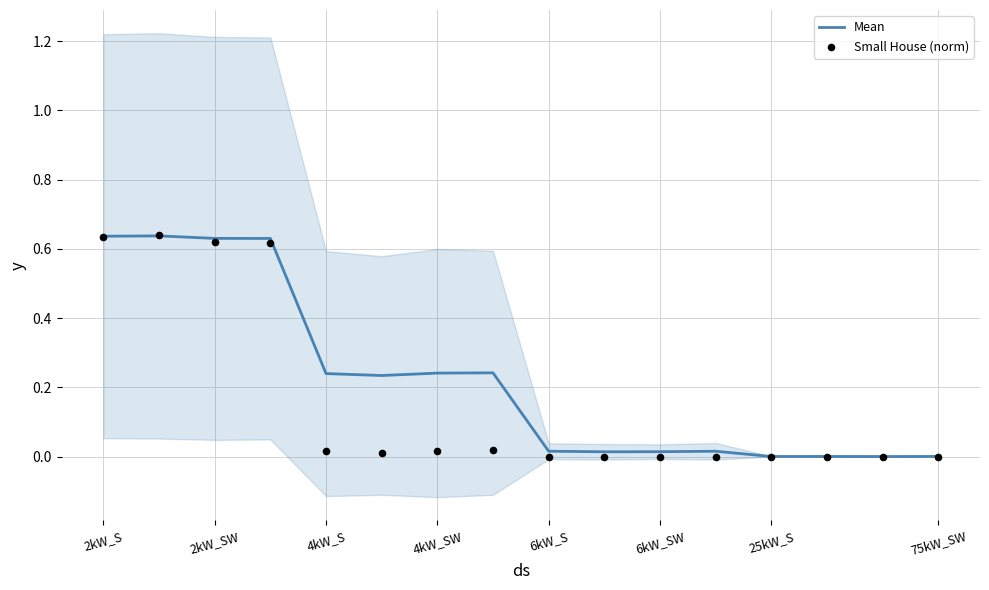

What are all the series names shown in the legend?

Mean, Small House (norm)